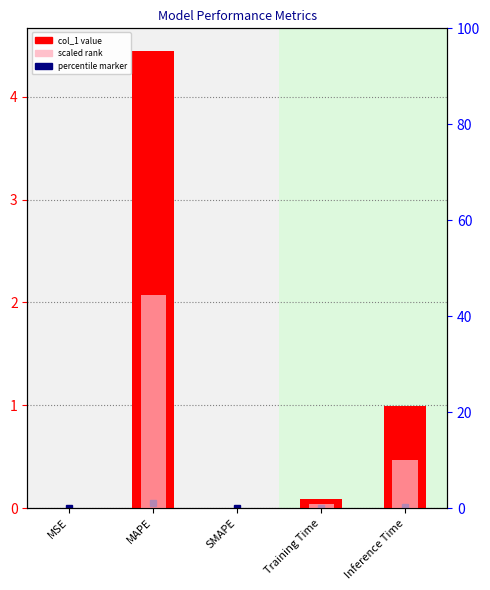

Reading left to right, what are all the values shown in this chart?

col_1: MSE=0.0	MAPE=4.4	SMAPE=0.0	Training Time=0.1	Inference Time=1.0
rank: MSE=0.0	MAPE=44.4	SMAPE=0.0	Training Time=0.9	Inference Time=9.9